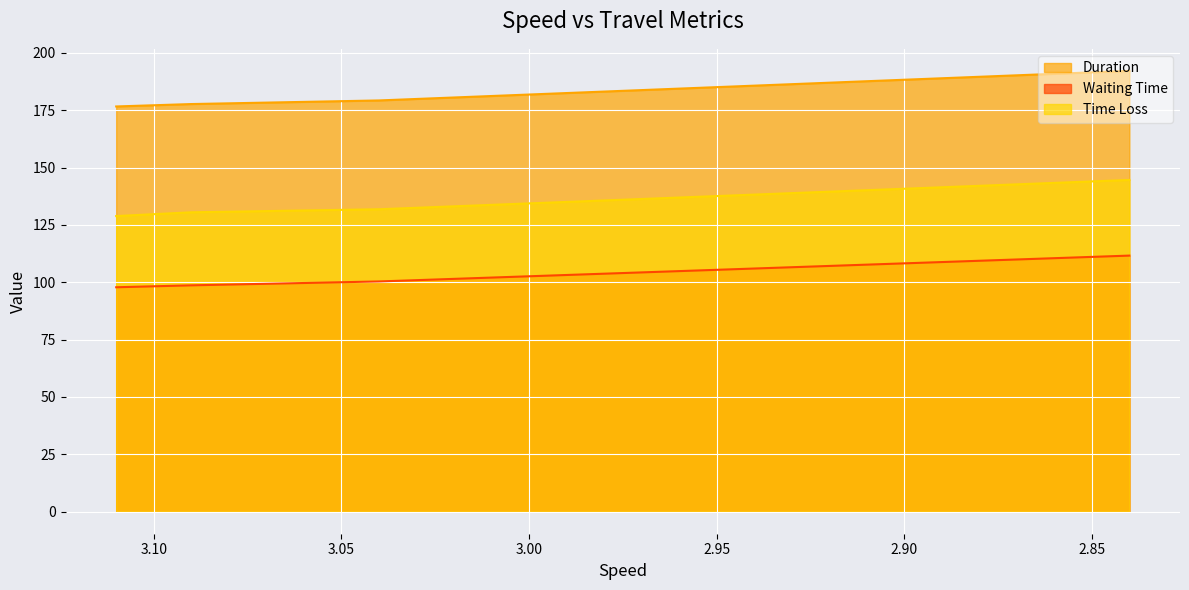

Is the value of Time Loss at 3.04 greater than the value of Waiting Time at 3.11?

Yes